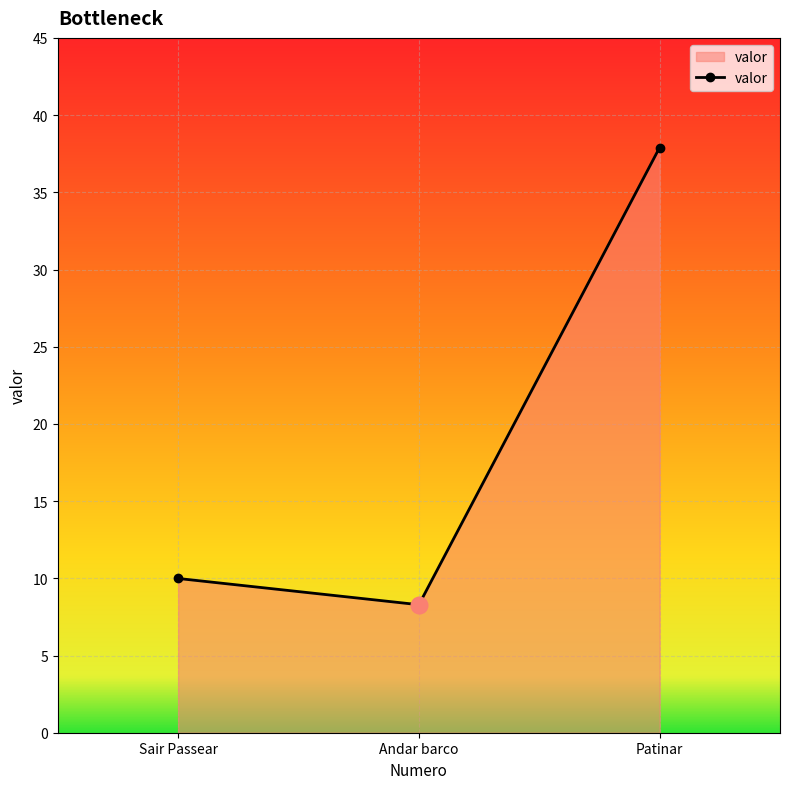

Where does the data first go above 9?

Sair Passear